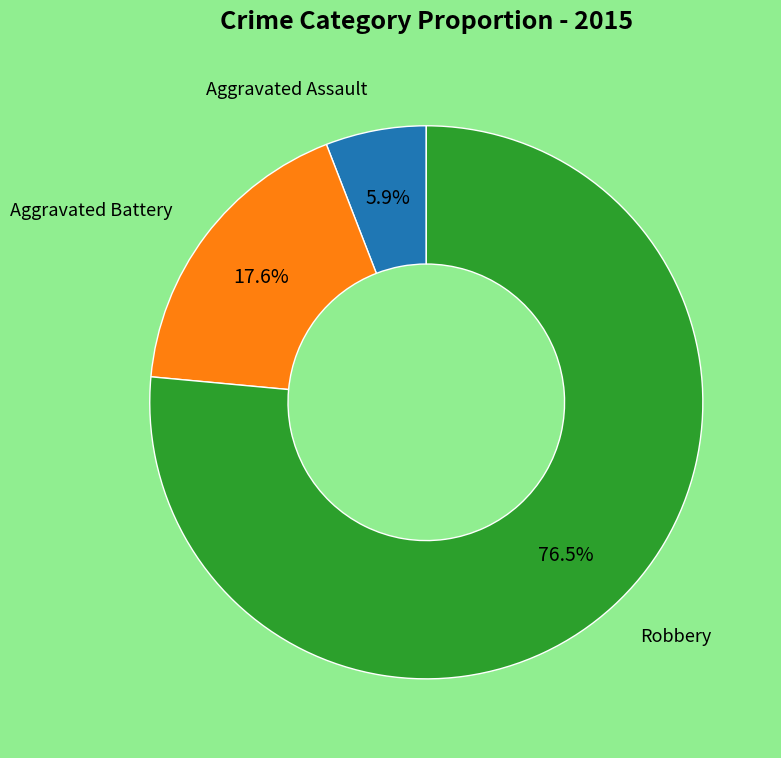

Is there any slice that represents more than half of the pie?

Yes